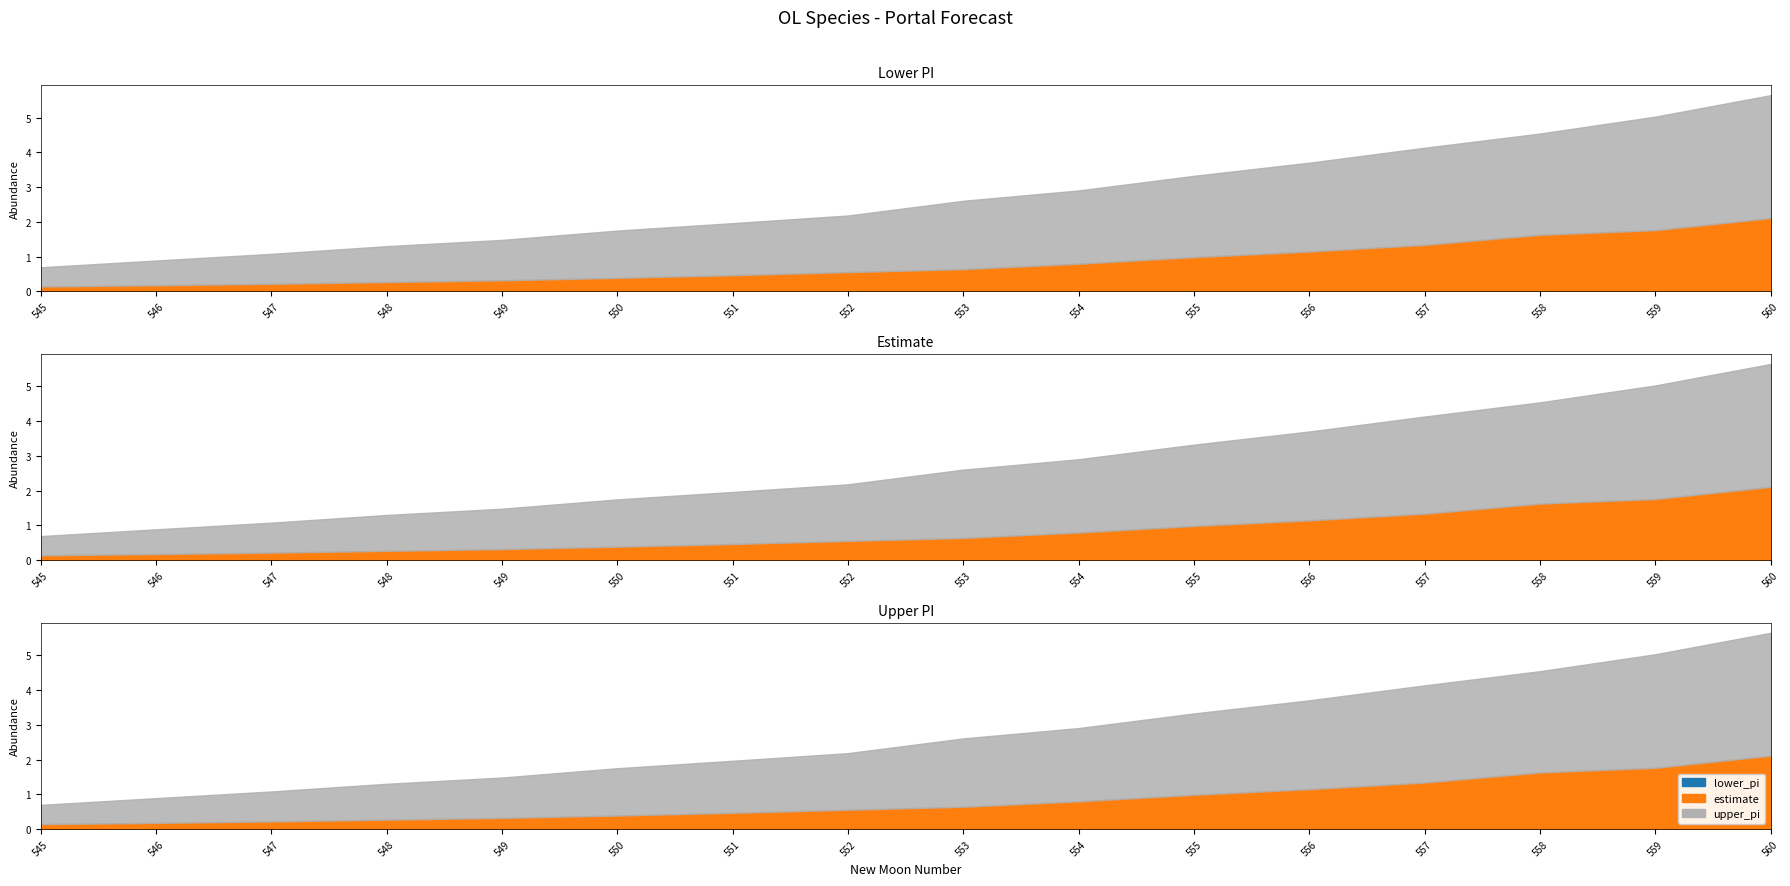

What is the value of the estimate point at the 12th from the left?

1.1